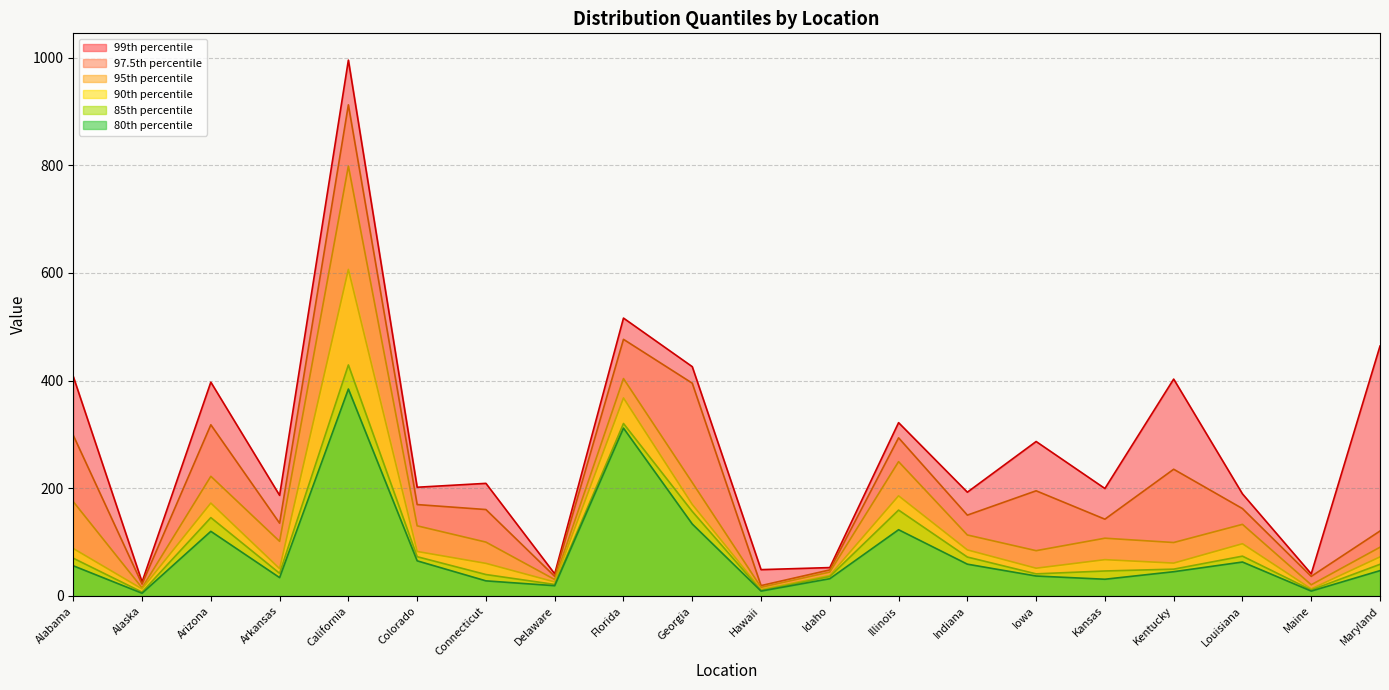

Is the value of p80 at Alabama greater than the value of p85 at Delaware?

Yes